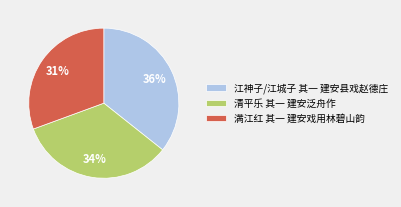

Is it true that 清平乐 其一 建安泛舟作 is 39% of the pie?

False